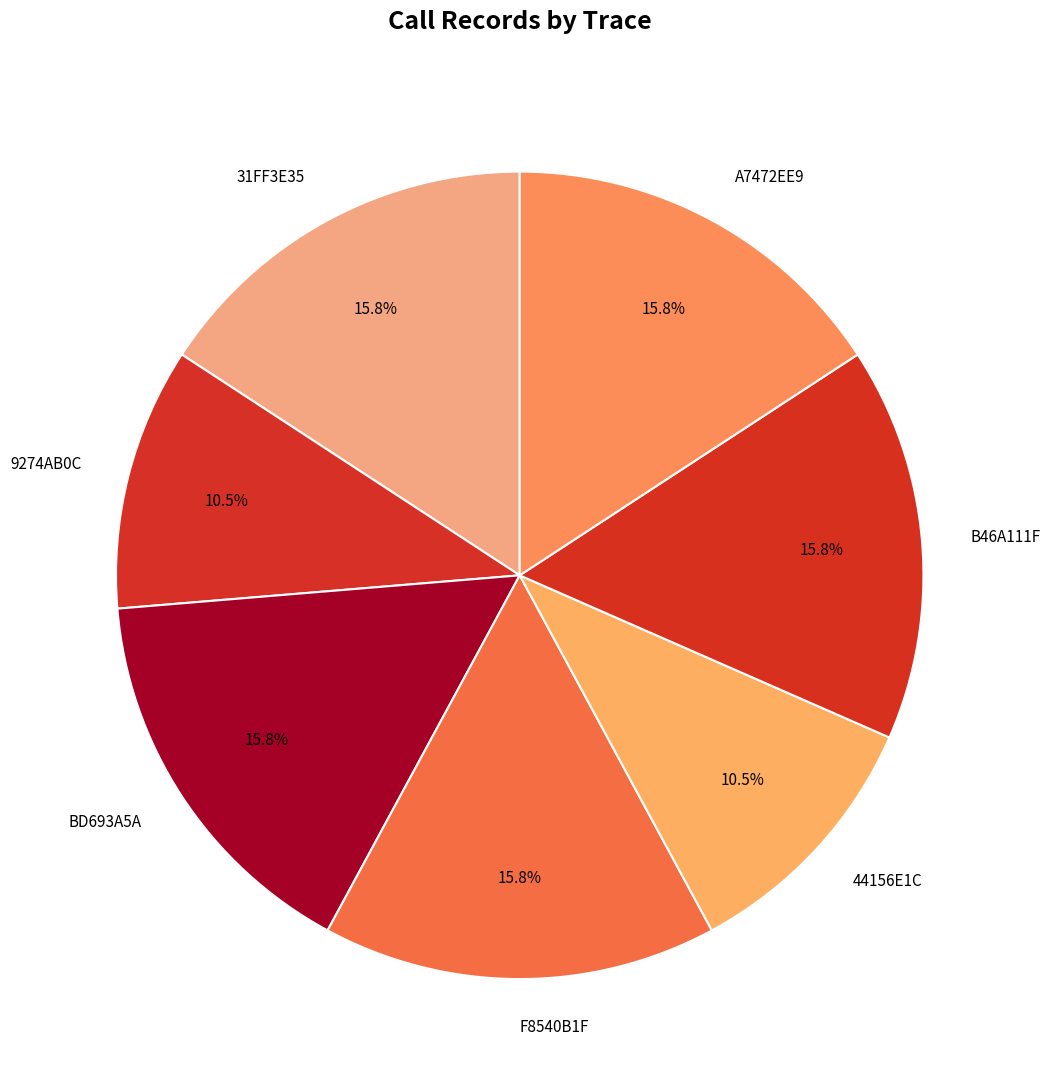

How much of the chart is everything except 31FF3E35?

84.2%